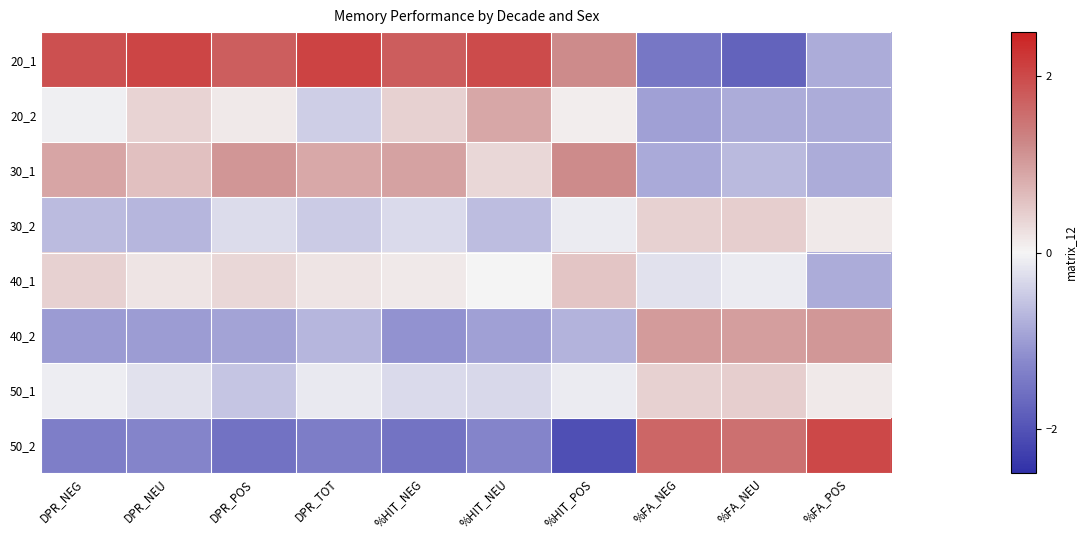

Reading right to left, what are all the values shown in this chart?

20_1: %FA_POS=-0.8	%FA_NEU=-1.8	%FA_NEG=-1.5	%HIT_POS=1.2	%HIT_NEU=2.0	%HIT_NEG=1.8	DPR_TOT=2.1	DPR_POS=1.8	DPR_NEU=2.1	DPR_NEG=1.9
20_2: %FA_POS=-0.8	%FA_NEU=-0.8	%FA_NEG=-1.0	%HIT_POS=0.1	%HIT_NEU=0.9	%HIT_NEG=0.4	DPR_TOT=-0.4	DPR_POS=0.1	DPR_NEU=0.4	DPR_NEG=-0.1
30_1: %FA_POS=-0.8	%FA_NEU=-0.7	%FA_NEG=-0.8	%HIT_POS=1.2	%HIT_NEU=0.3	%HIT_NEG=0.9	DPR_TOT=0.9	DPR_POS=1.1	DPR_NEU=0.6	DPR_NEG=0.9
30_2: %FA_POS=0.1	%FA_NEU=0.4	%FA_NEG=0.4	%HIT_POS=-0.1	%HIT_NEU=-0.6	%HIT_NEG=-0.3	DPR_TOT=-0.5	DPR_POS=-0.3	DPR_NEU=-0.7	DPR_NEG=-0.7
40_1: %FA_POS=-0.8	%FA_NEU=-0.1	%FA_NEG=-0.2	%HIT_POS=0.5	%HIT_NEU=0.0	%HIT_NEG=0.1	DPR_TOT=0.2	DPR_POS=0.3	DPR_NEU=0.2	DPR_NEG=0.4
40_2: %FA_POS=1.1	%FA_NEU=1.0	%FA_NEG=1.0	%HIT_POS=-0.8	%HIT_NEU=-1.0	%HIT_NEG=-1.1	DPR_TOT=-0.7	DPR_POS=-0.9	DPR_NEU=-1.0	DPR_NEG=-1.0
50_1: %FA_POS=0.1	%FA_NEU=0.4	%FA_NEG=0.4	%HIT_POS=-0.1	%HIT_NEU=-0.3	%HIT_NEG=-0.3	DPR_TOT=-0.1	DPR_POS=-0.5	DPR_NEU=-0.2	DPR_NEG=-0.1
50_2: %FA_POS=2.0	%FA_NEU=1.5	%FA_NEG=1.7	%HIT_POS=-2.1	%HIT_NEU=-1.3	%HIT_NEG=-1.5	DPR_TOT=-1.4	DPR_POS=-1.5	DPR_NEU=-1.3	DPR_NEG=-1.4